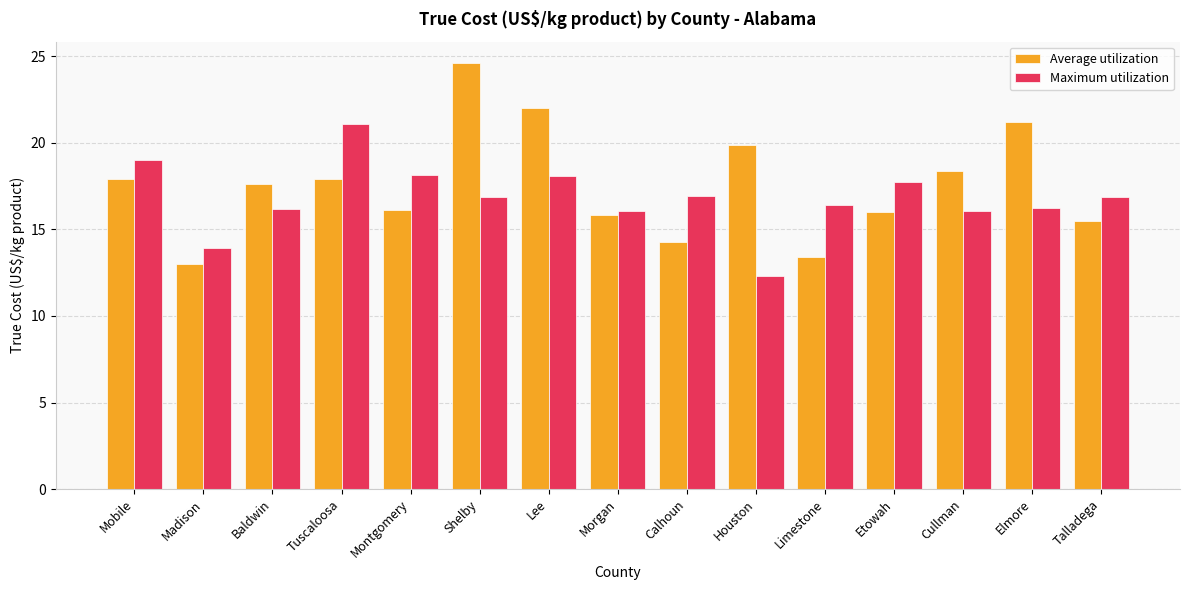

What is the spread (max minus min) of values at Etowah?

1.7